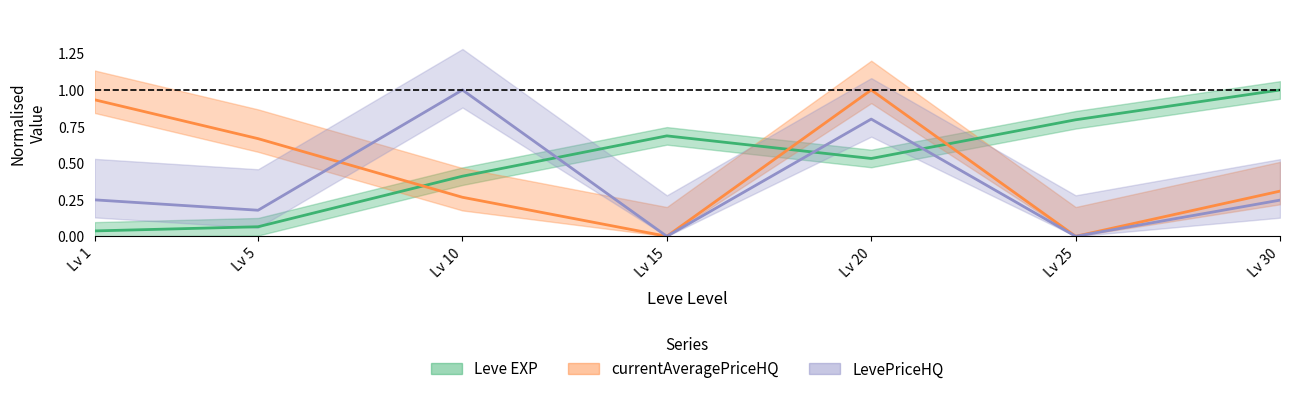

What is the average value of the Leve EXP series?

0.5